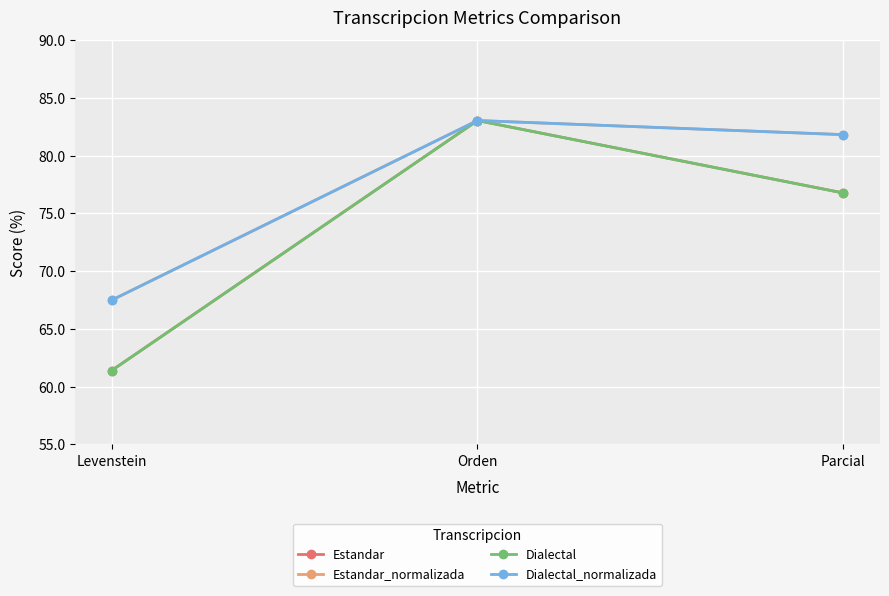

Is this an area chart (filled region under the line)?

No